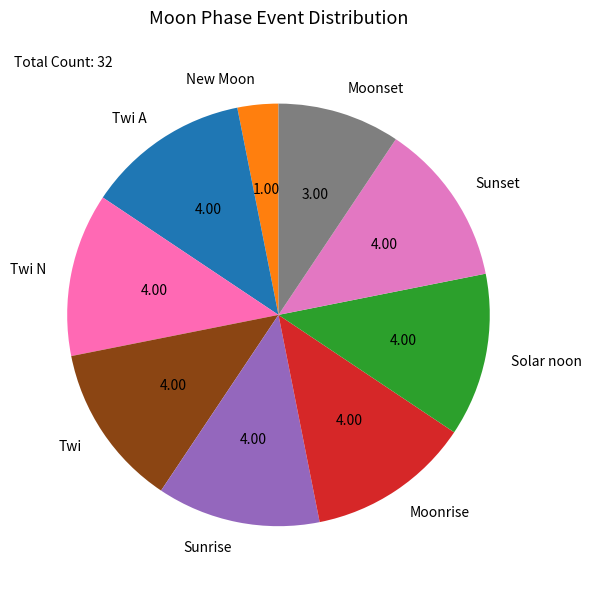

Does any single category account for the majority?

No